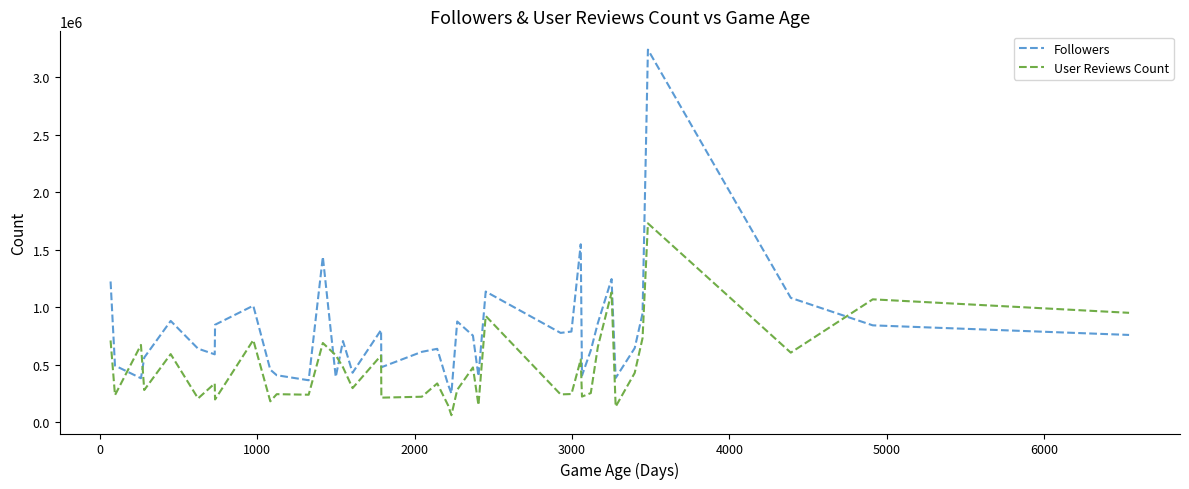

What is the difference between the maximum and second lowest values in the Followers series?

2915048